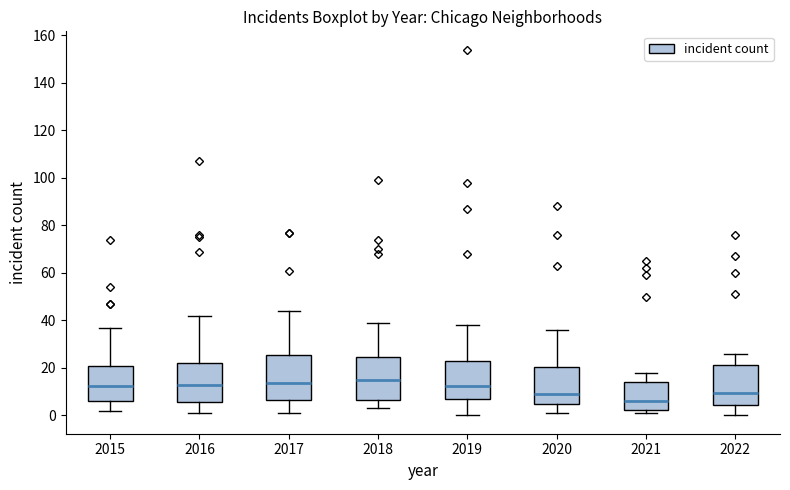

Reading left to right, transcribe this box plot: for each box, give where its median line is, the range the box spans, and where its two whiskers end, as read against the y-axis. The values are not printed on the chart, so give them approximately, as read against the axis.

2015: median 12, box 6 to 20, whiskers 2 to 38
2016: median 14, box 6 to 22, whiskers 2 to 42
2017: median 14, box 6 to 26, whiskers 2 to 44
2018: median 16, box 6 to 24, whiskers 4 to 40
2019: median 12, box 8 to 22, whiskers 0 to 38
2020: median 10, box 6 to 20, whiskers 2 to 36
2021: median 6, box 2 to 14, whiskers 2 (just below the box's lower edge) to 18
2022: median 10, box 4 to 22, whiskers 0 to 26